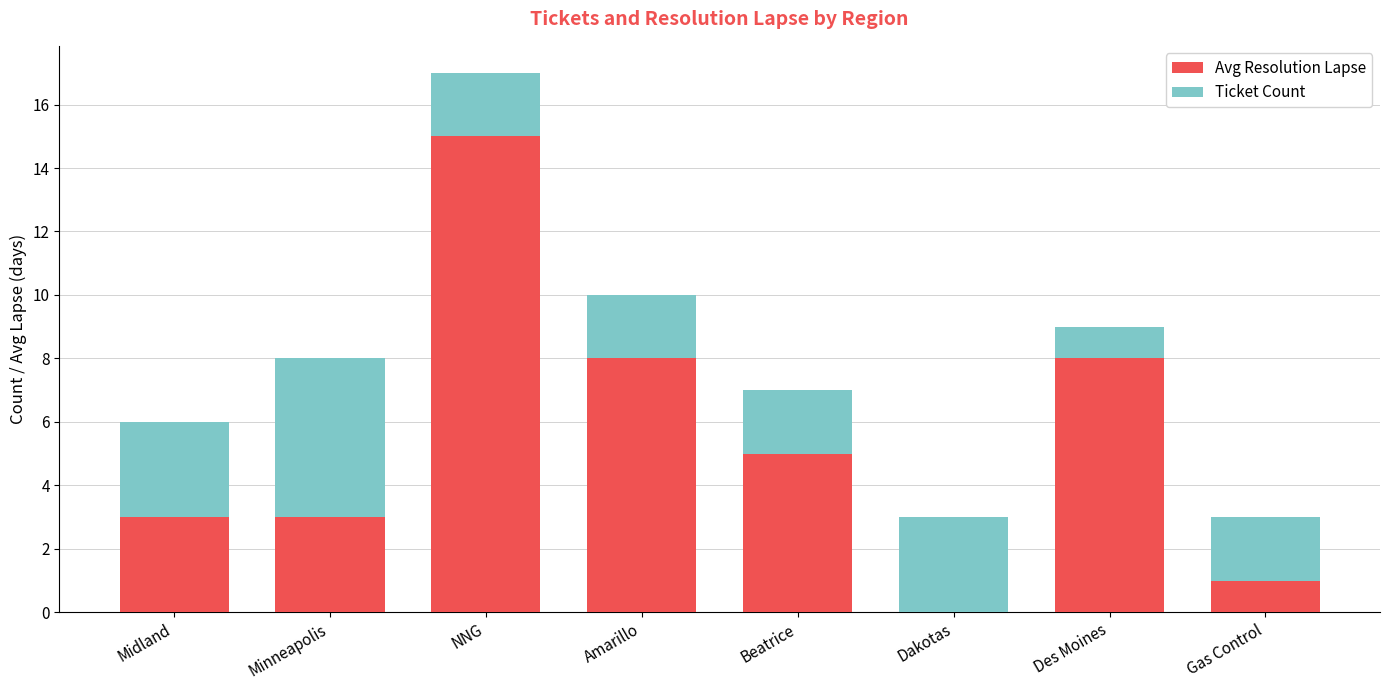

Is it true that Avg Resolution Lapse equals 15 at NNG?

True